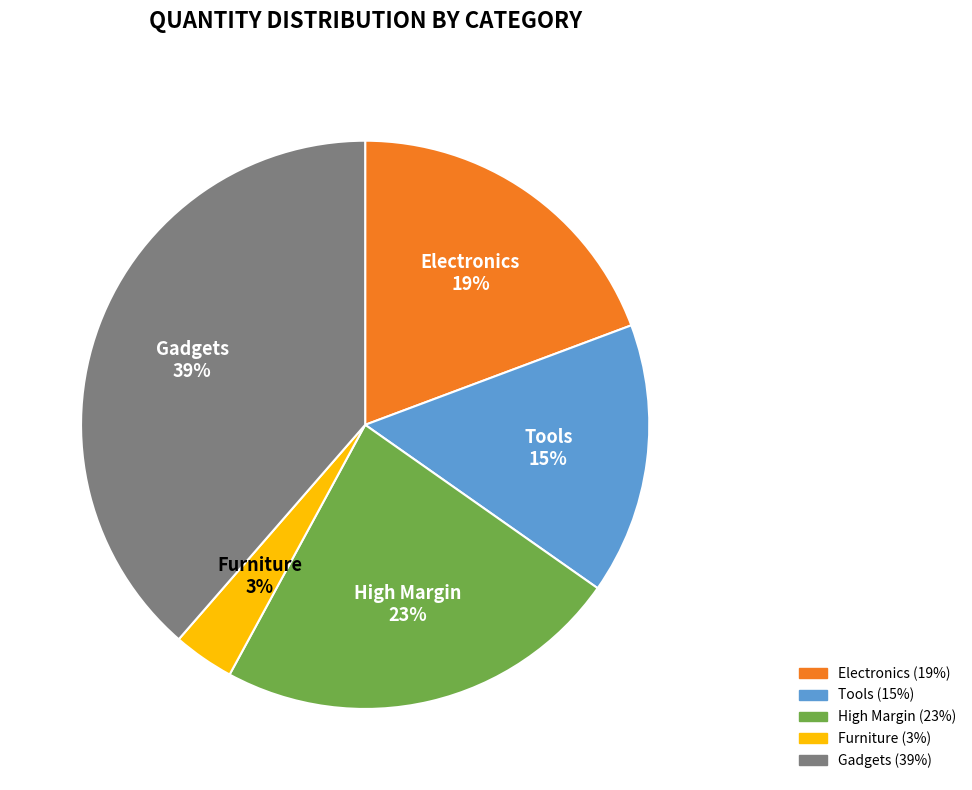

Which has a higher value, Gadgets or Furniture?

Gadgets